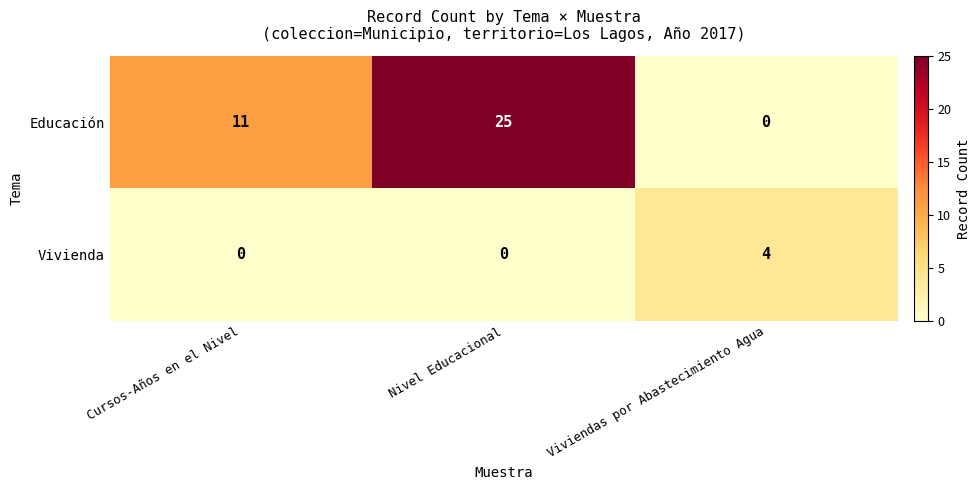

What is the difference between the Vivienda values at Cursos-Años en el Nivel and Viviendas por Abastecimiento Agua?

4